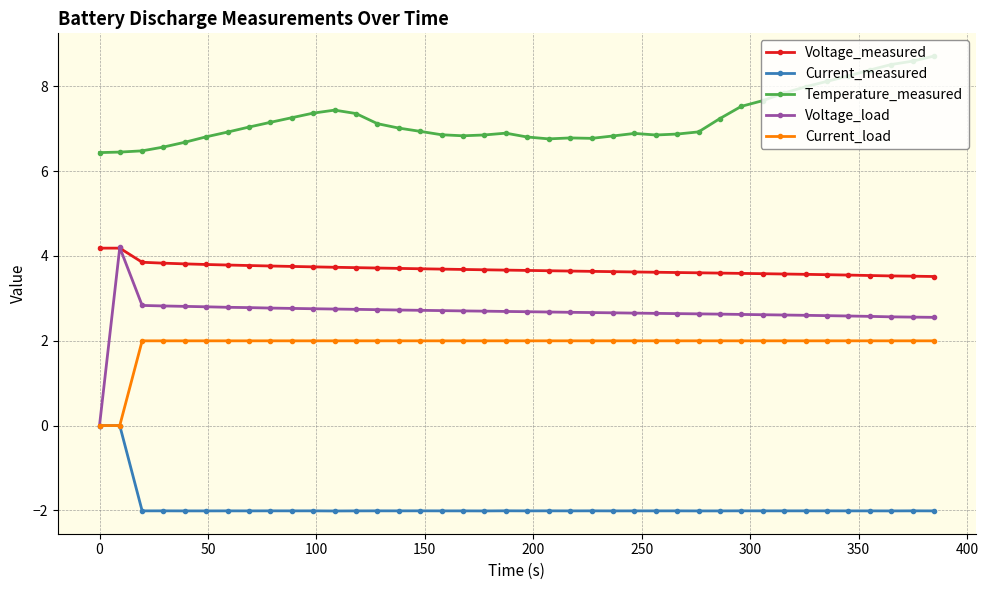

True or false: Current_measured has more than 1 interior local peaks.

True